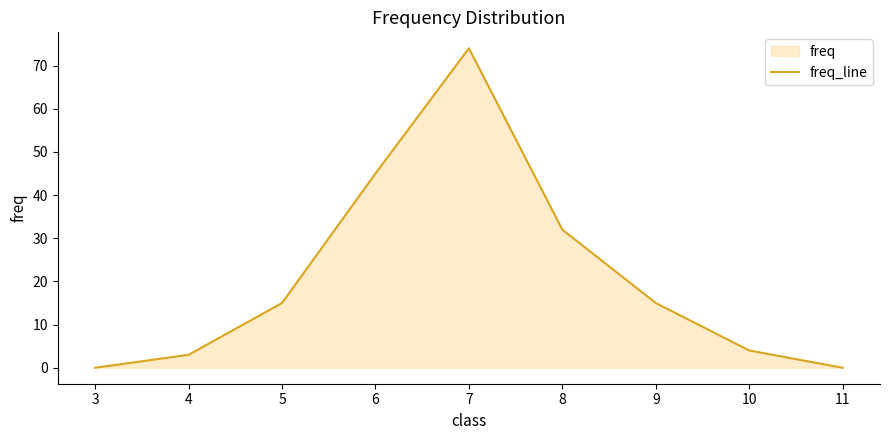

Reading right to left, what are all the values shown in this chart?

0	4	15	32	74	45	15	3	0